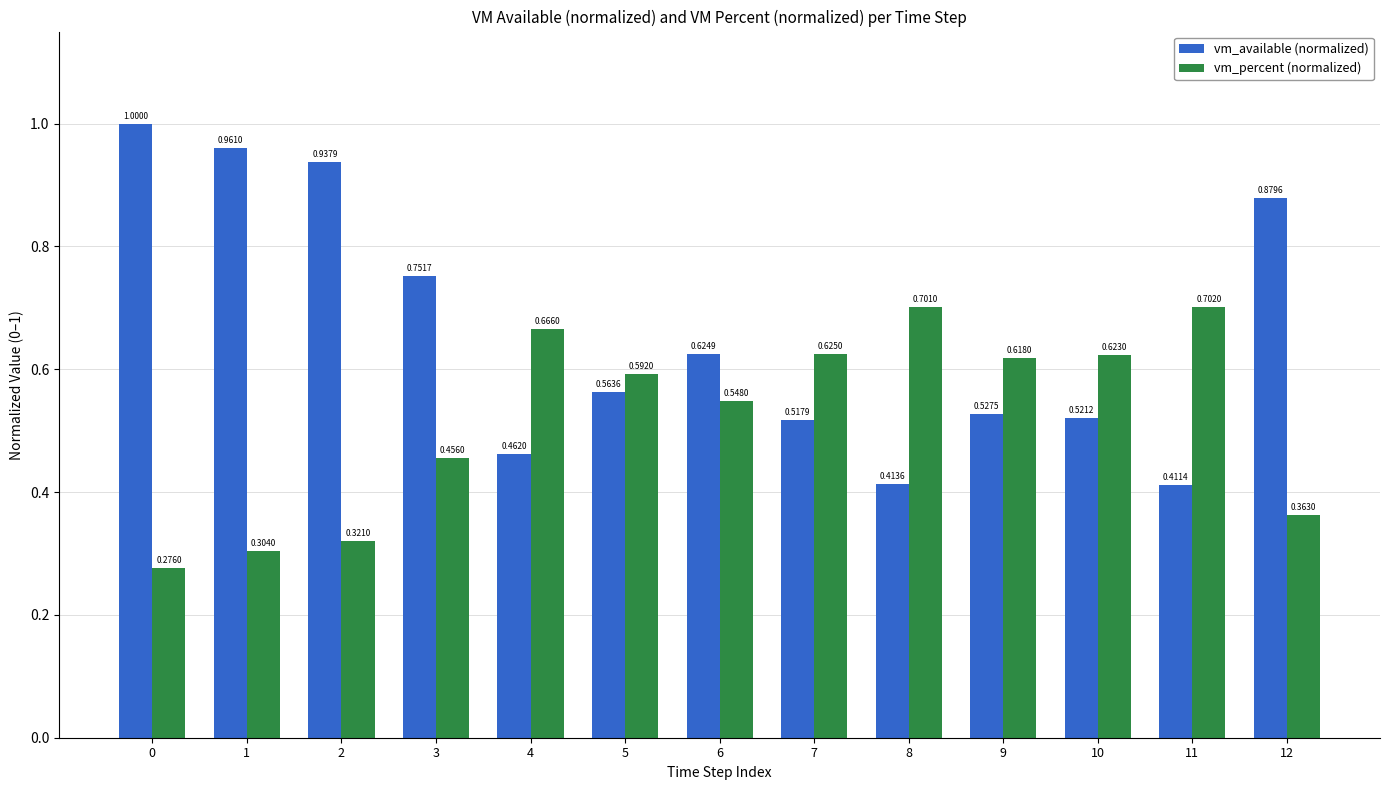

The value of vm_percent (normalized) at 8 is 0.7. True or false?

True